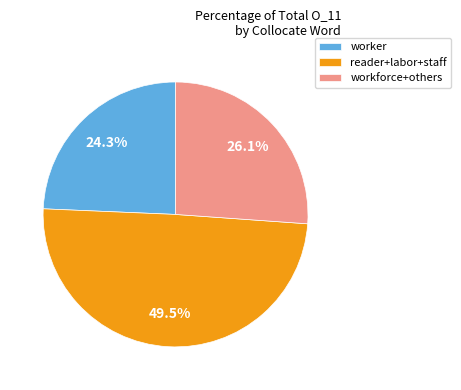

Is there any slice that represents more than half of the pie?

No